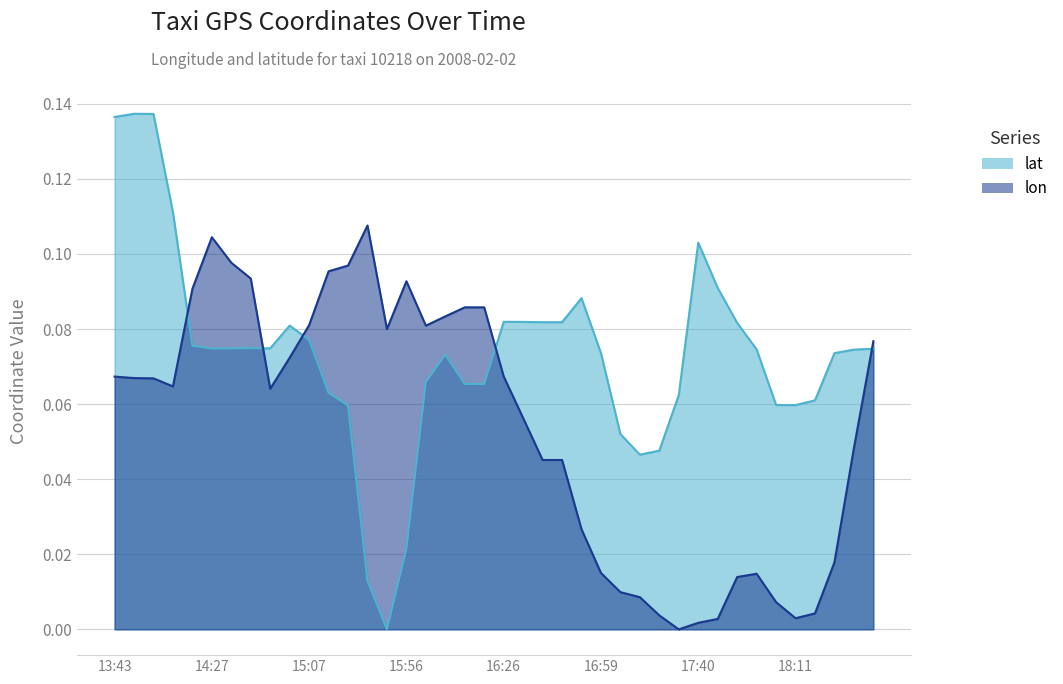

What is the label of the 35th point from the right?

14:27